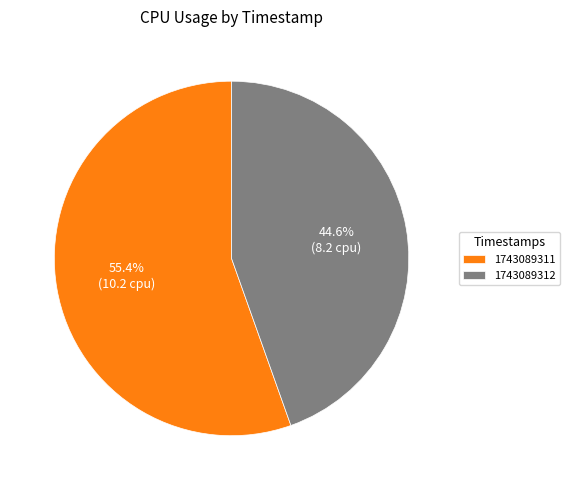

The 1743089312 slice represents 45% of the pie. True or false?

True